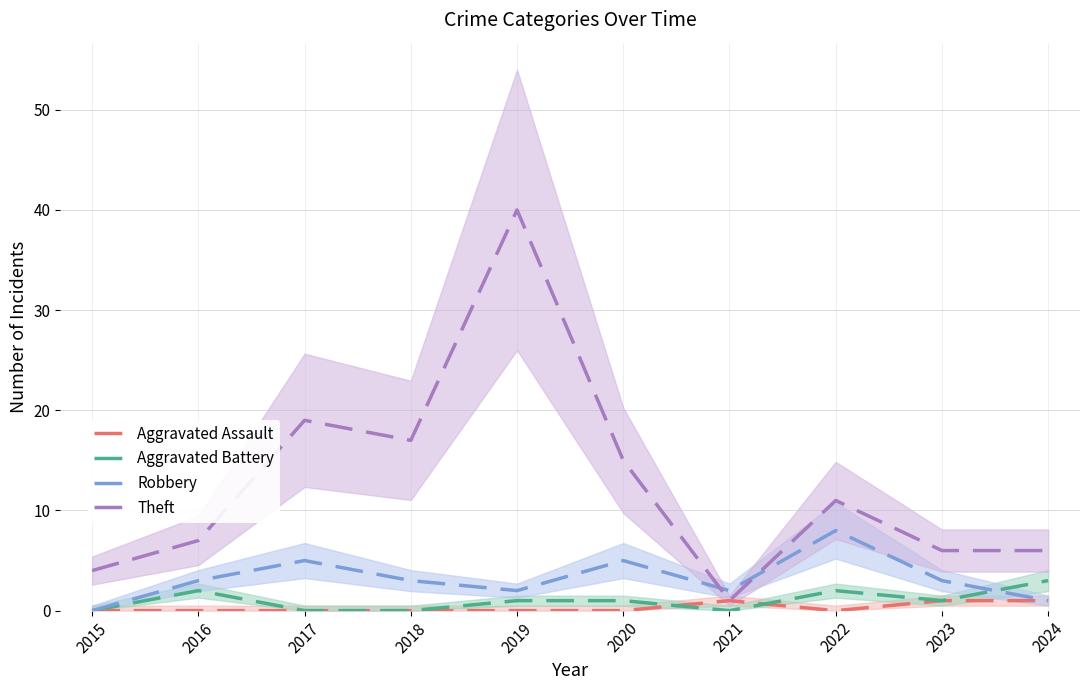

How many lines are shown in the chart?

4